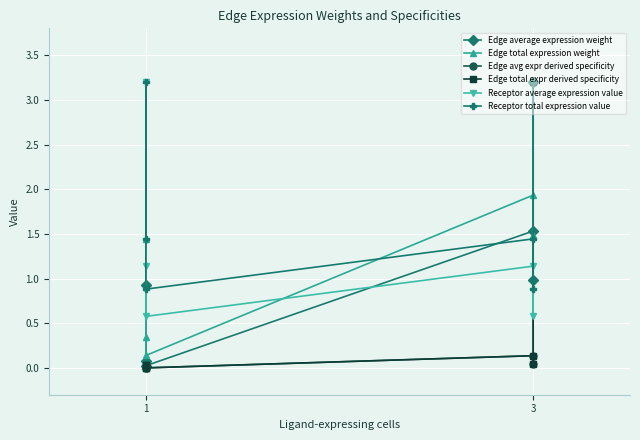

True or false: Edge average expression weight and Edge total expression weight cross at least once.

False